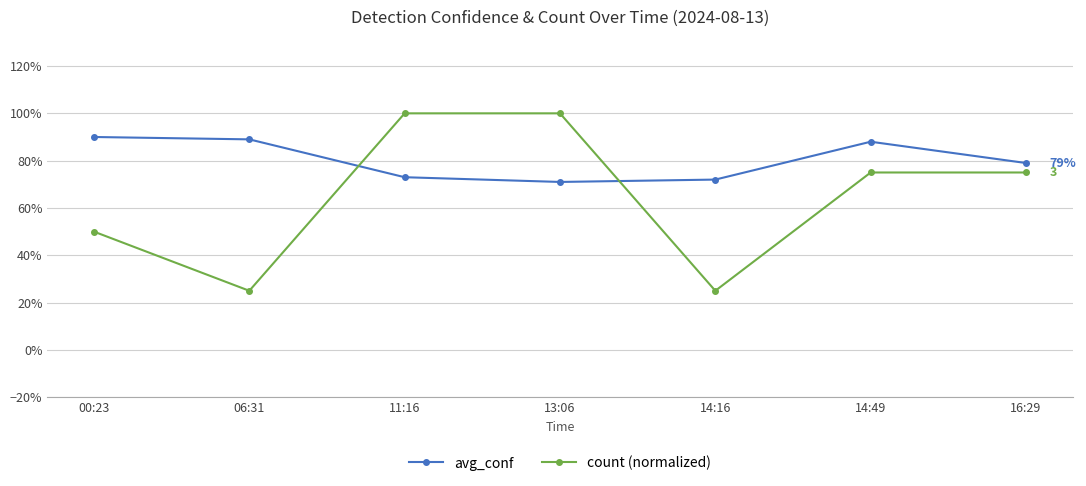

What is the difference between the avg_conf values at 14:16 and 00:23?

0.2